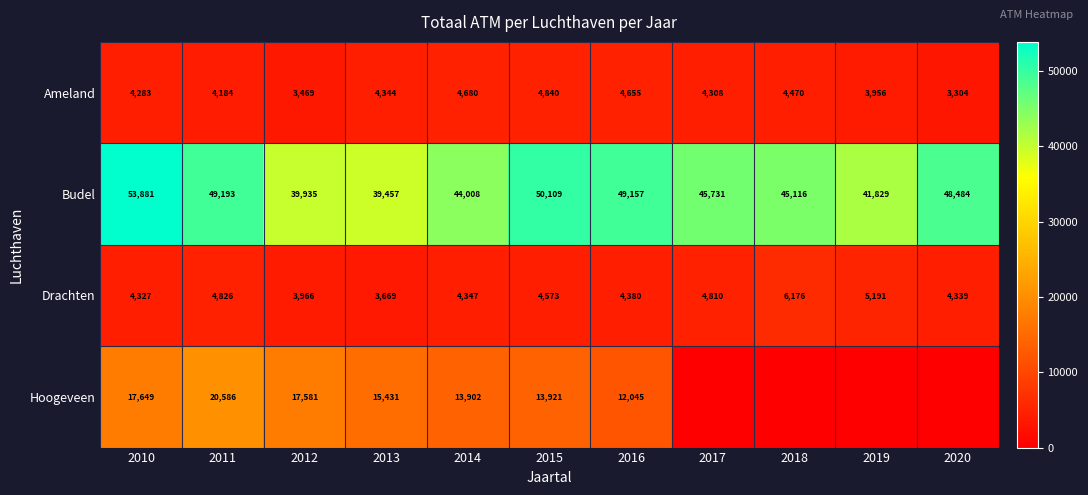

What is the difference between the Budel values at 2012 and 2016?

9222